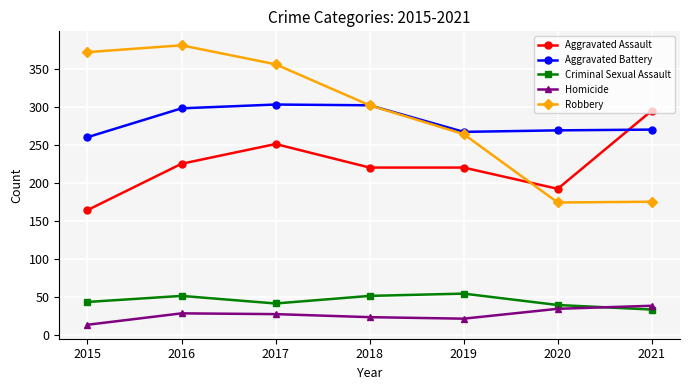

Which series has the widest spread of values?

Robbery